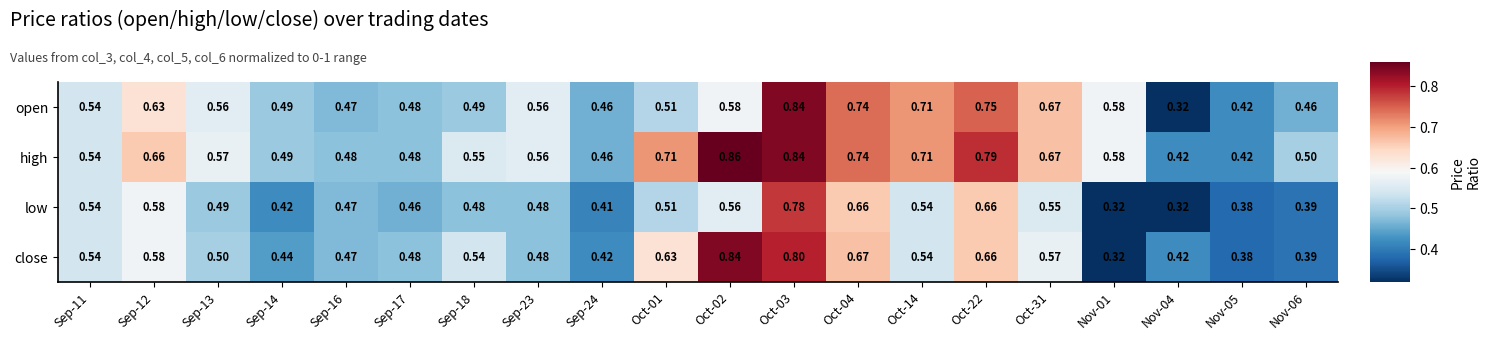

What is the spread (max minus min) of values at Sep-12?

0.1